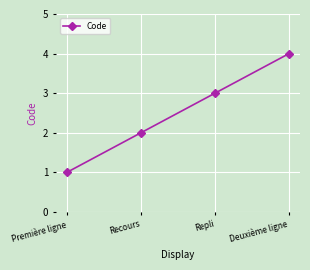

Rank the categories by value from lowest to highest.

Première ligne, Recours, Repli, Deuxième ligne